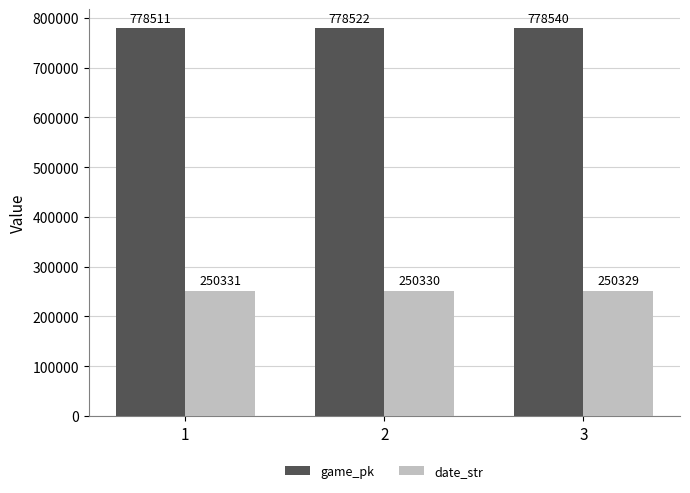

What value does the date_str series have at 3?

250329